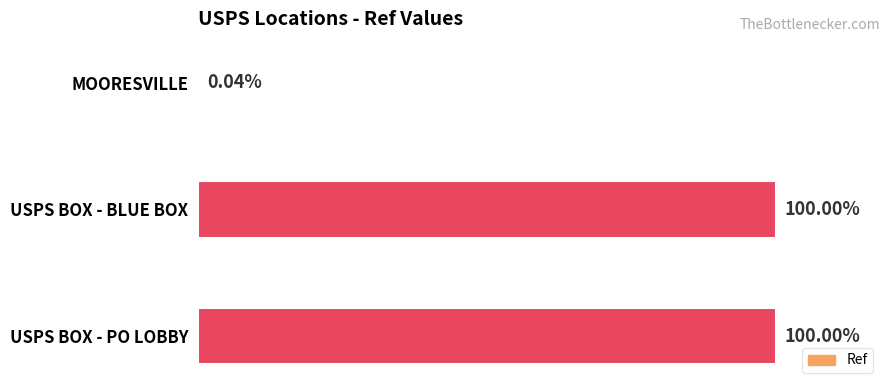

How many categories are shown in the chart?

3